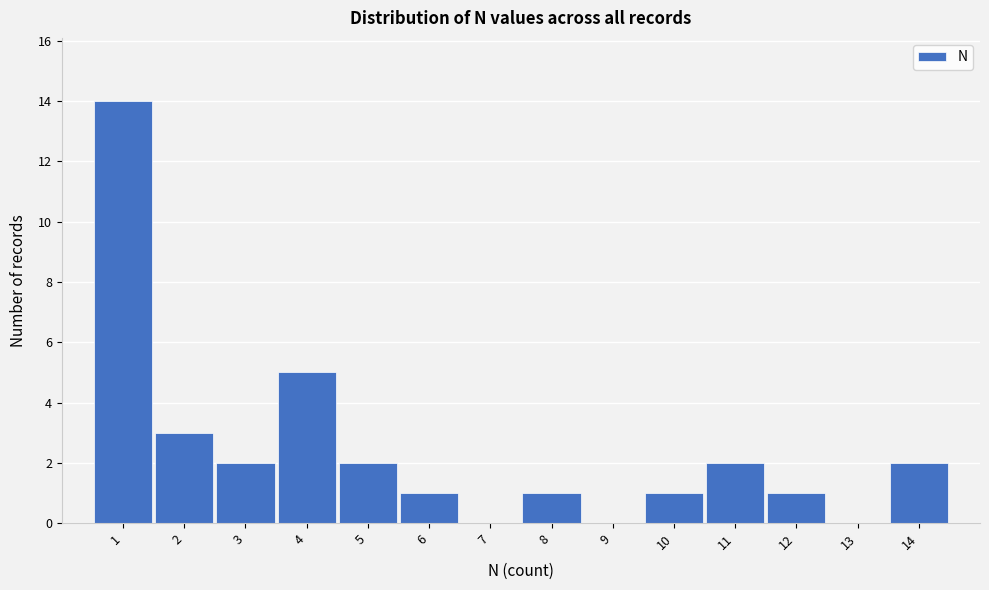

Which range on the x-axis has the tallest bar?

0.5 to 1.5